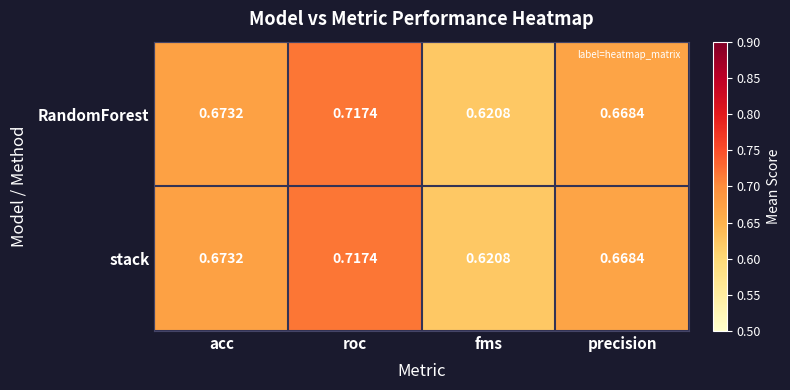

At how many categories does at least one series exceed 0?

4